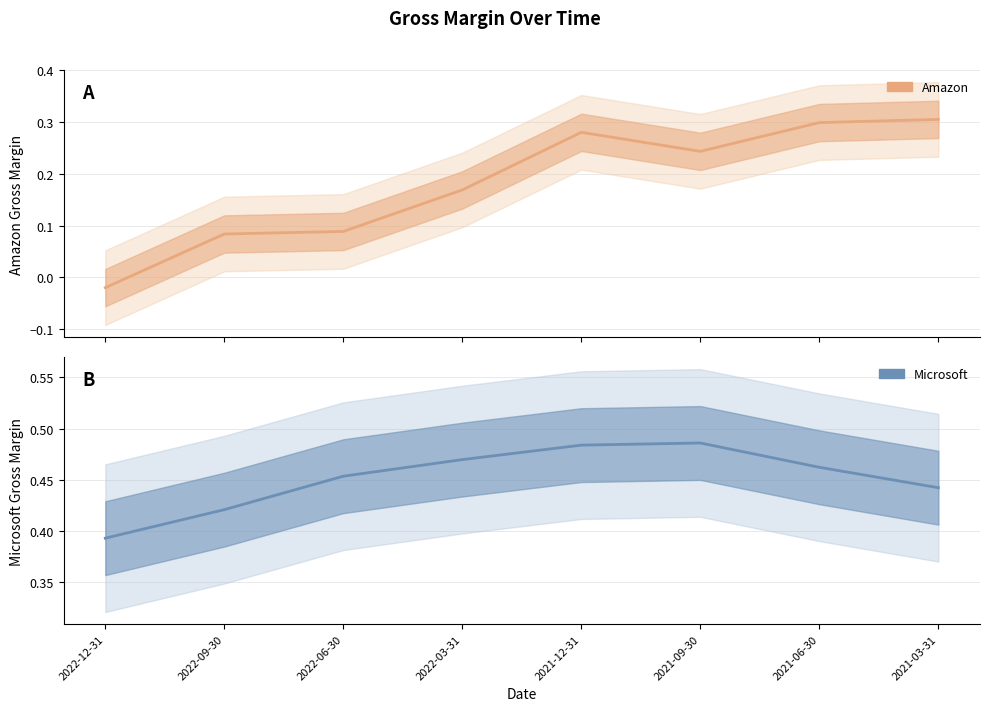

How many Microsoft values are between 0 and 1?

8